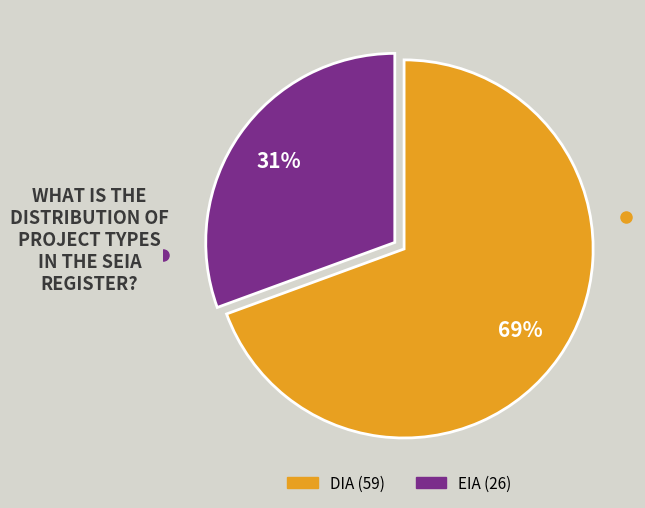

True or false: DIA accounts for 57% of the total.

False